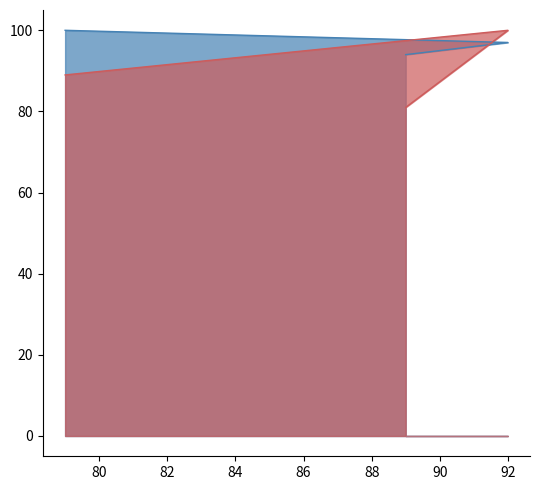

At which category is the sum across all series the highest?

92